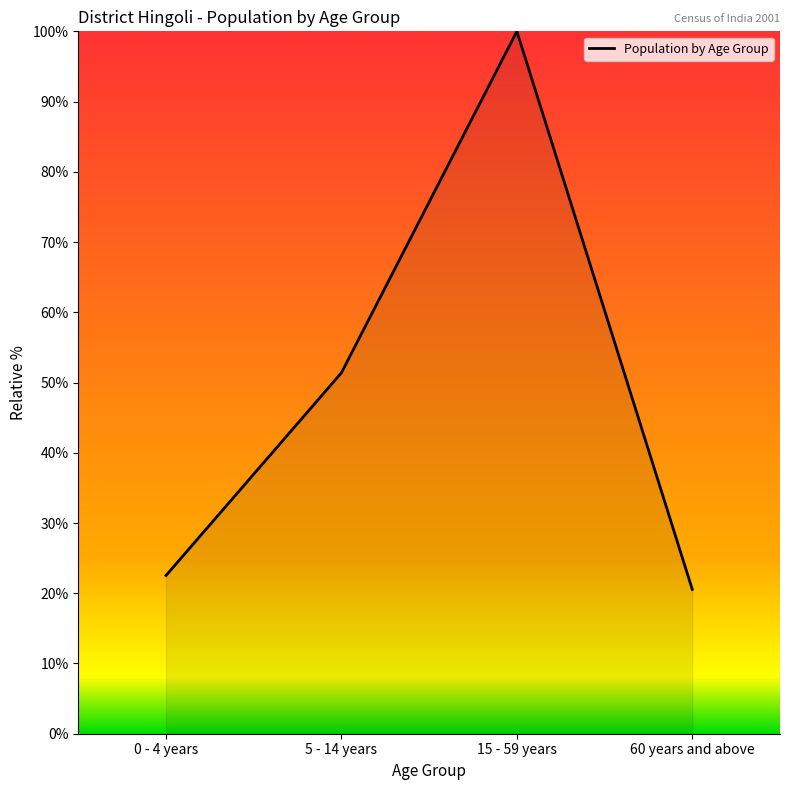

Rank the categories by value from highest to lowest.

15 - 59 years, 5 - 14 years, 0 - 4 years, 60 years and above